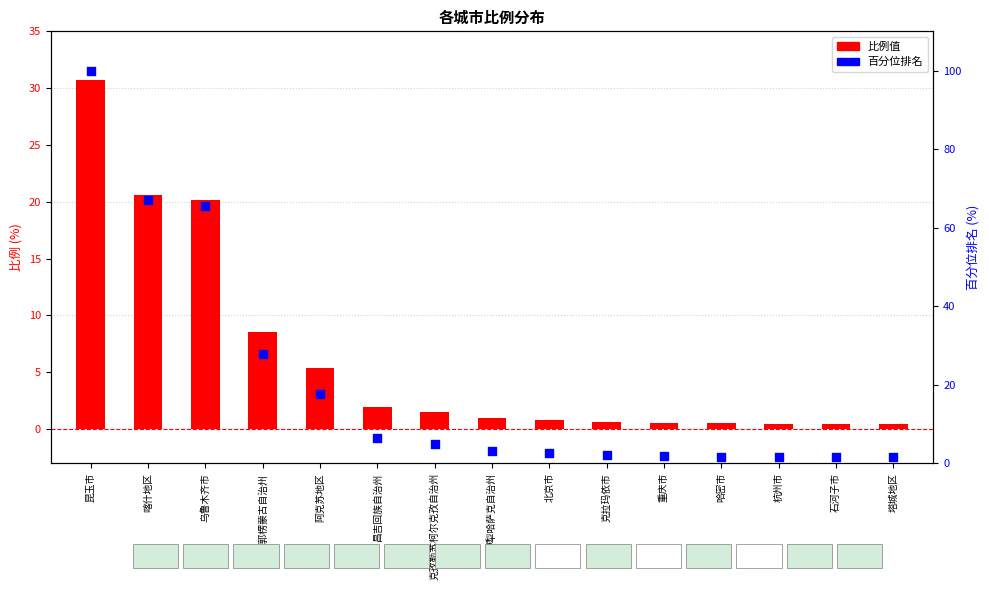

Which series contains the highest Y value?

百分位排名